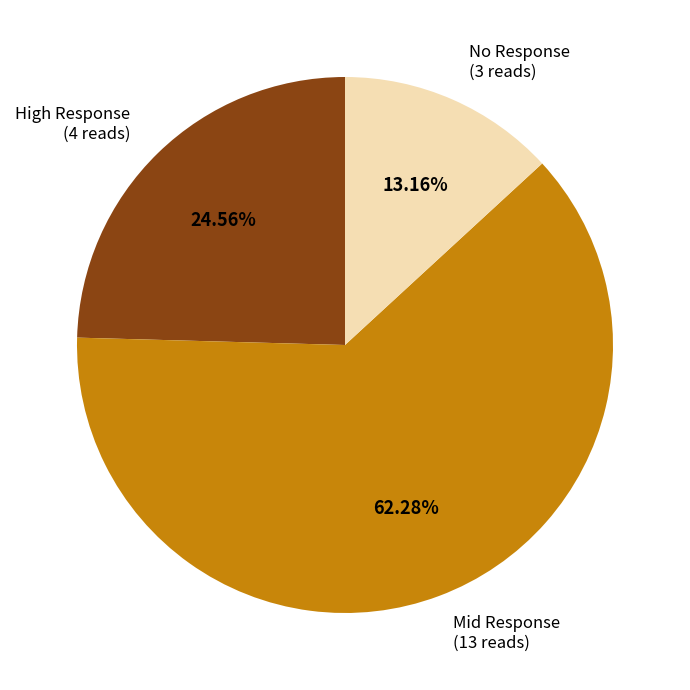

Does any single category account for the majority?

Yes